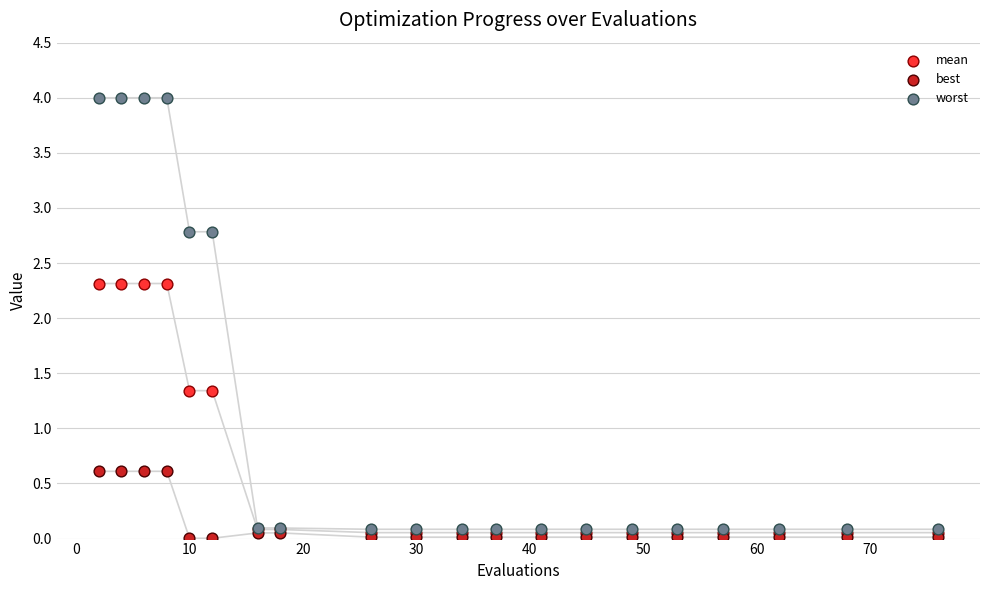

Which series contains the highest Y value?

worst